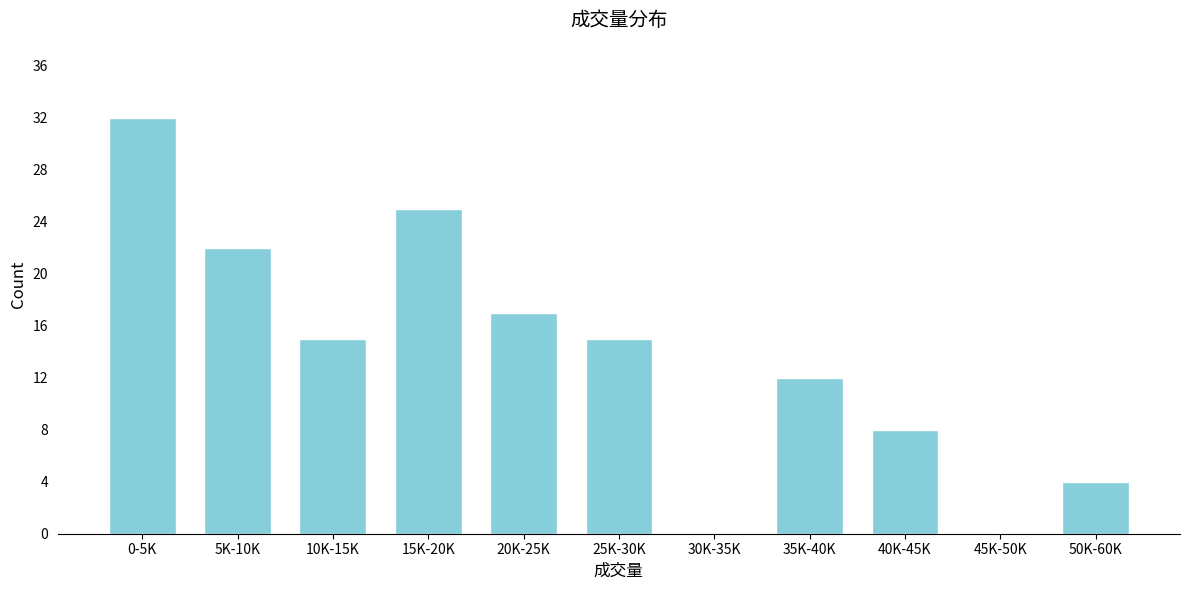

Reading left to right, transcribe all the data shown in this chart.

0-5K=32	5K-10K=22	10K-15K=15	15K-20K=25	20K-25K=17	25K-30K=15	30K-35K=0	35K-40K=12	40K-45K=8	45K-50K=0	50K-60K=4